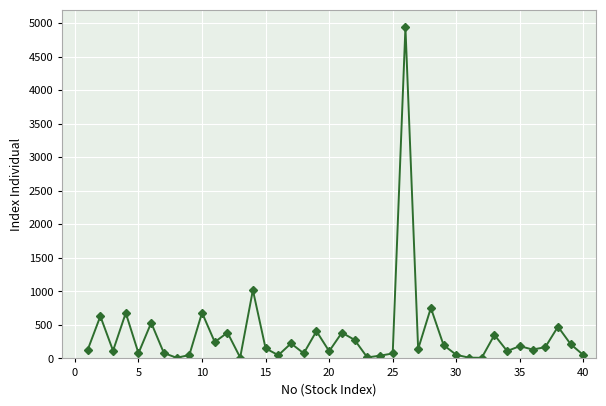

What is the difference between the maximum and minimum values?

4932.4